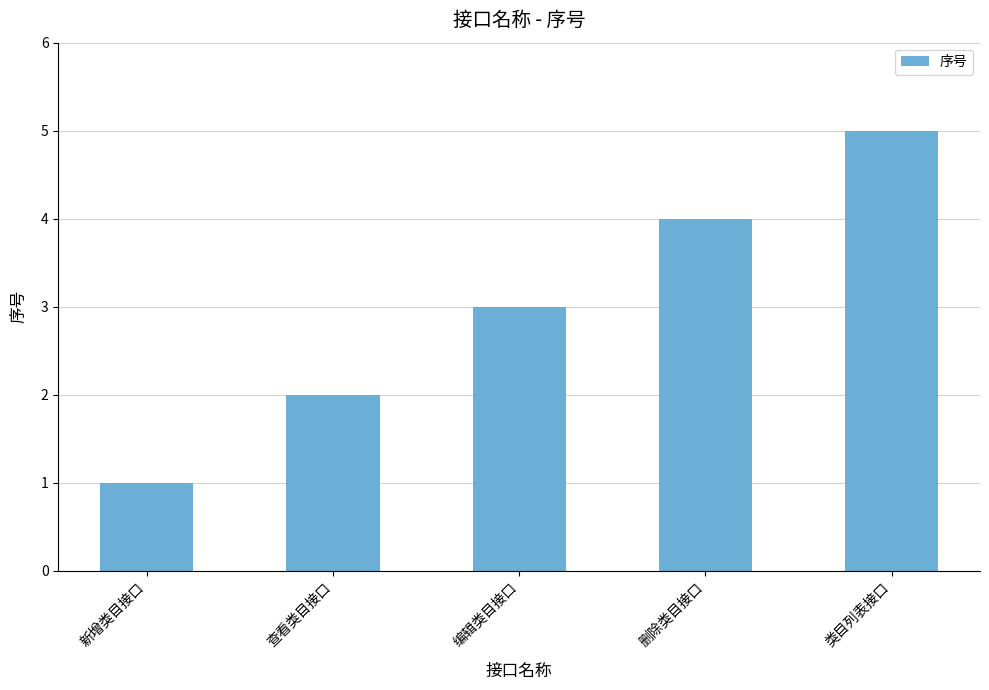

What is the value of the 1st bar from the left?

1